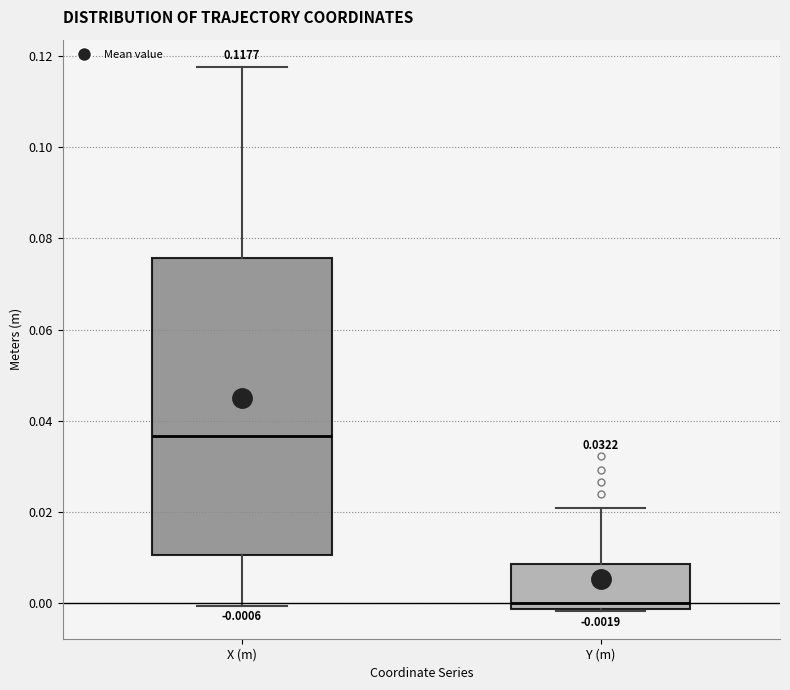

Which box has the highest median line?

X (m)